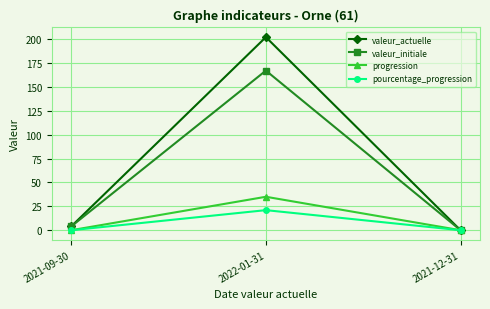

What are all the series names shown in the legend?

valeur_actuelle, valeur_initiale, progression, pourcentage_progression